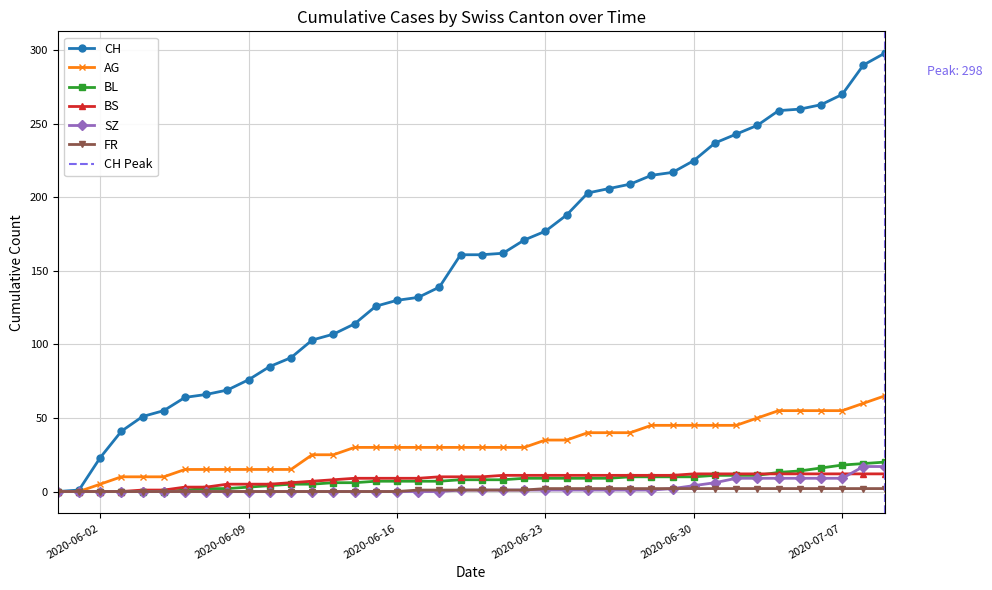

What is the value of the BL point at the 8th from the left?

2